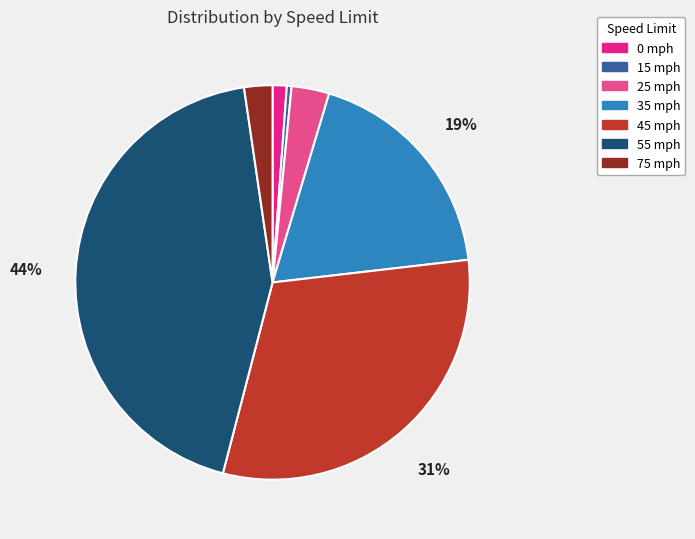

What percentage is the 25 slice, to the nearest percent?

3%